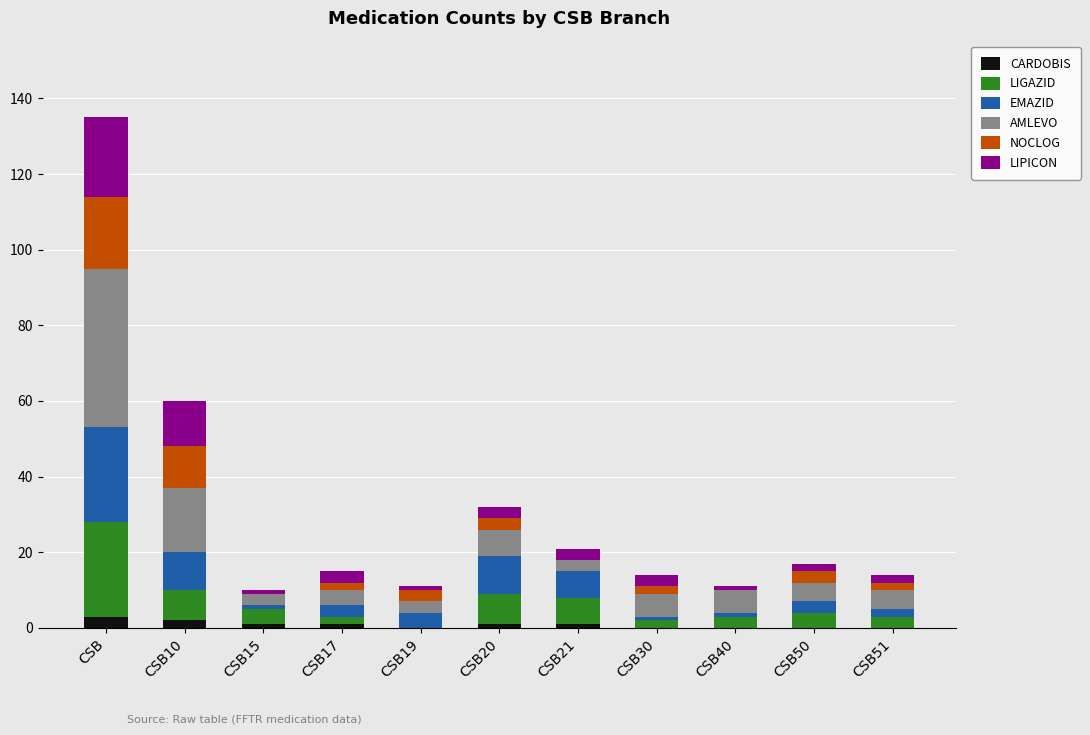

At which category is the sum across all series the highest?

CSB